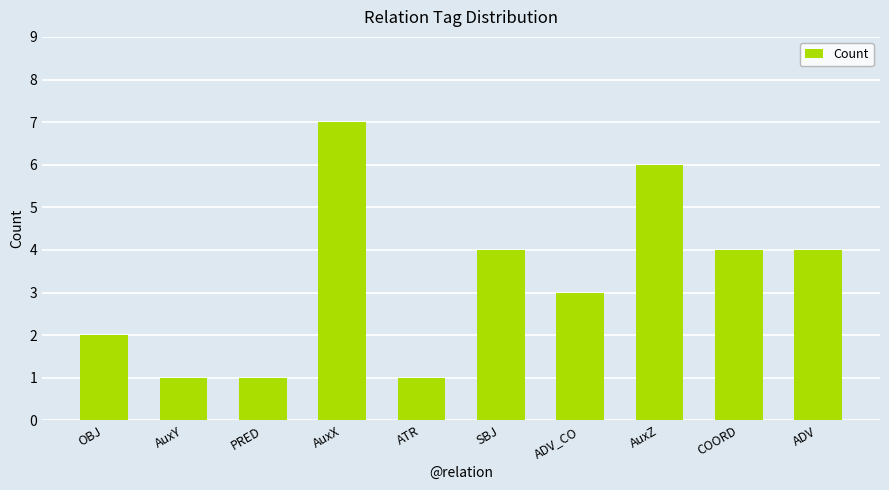

Count the number of categories in the chart.

10